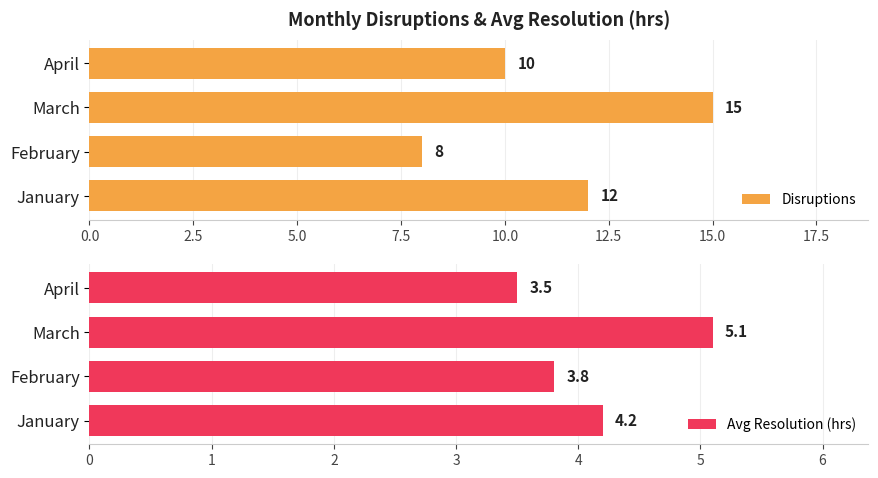

Is it true that Disruptions equals 24.4 at March?

False